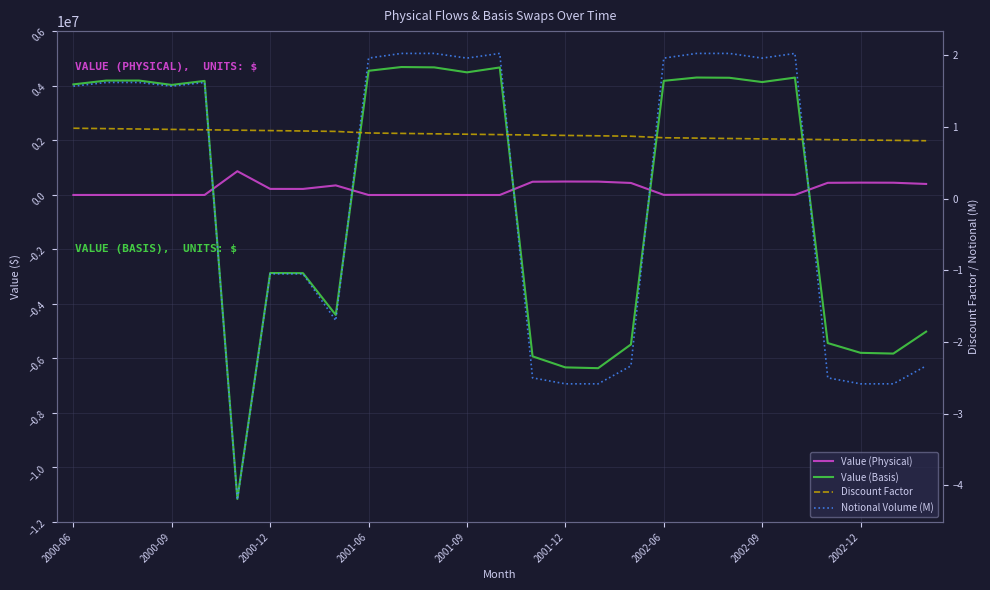

Which series ends up on top after the final intersection of Discount Factor and Notional Volume (M)?

Discount Factor